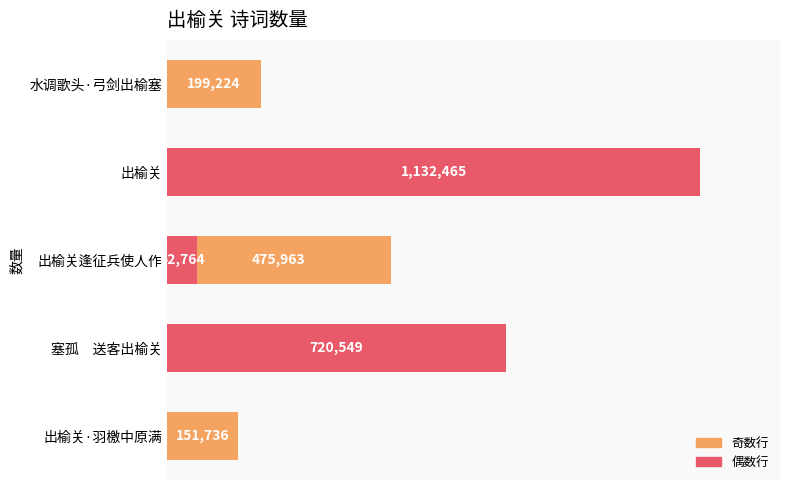

What is the average value?

457117